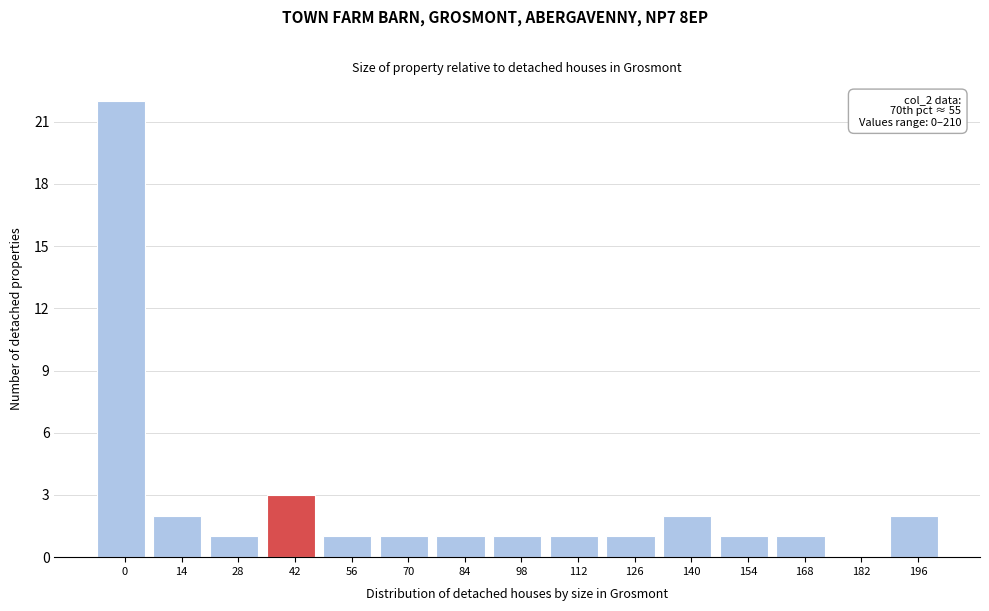

Reading left to right, extract all data points from this chart.

0=22	14=2	28=1	42=3	56=1	70=1	84=1	98=1	112=1	126=1	140=2	154=1	168=1	182=0	196=2